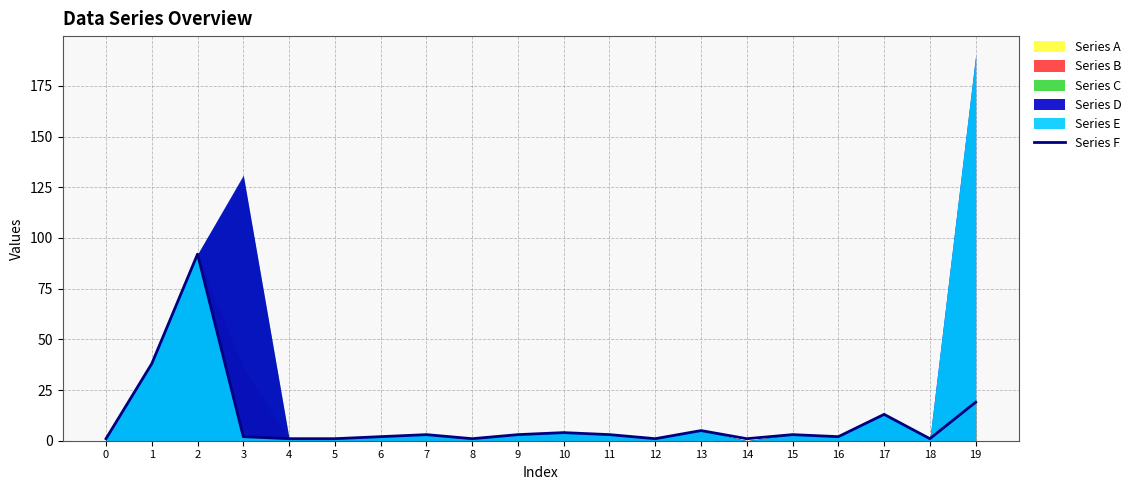

List the labels in order of value, largest first.

2, 1, 19, 17, 13, 10, 7, 9, 11, 15, 3, 6, 16, 0, 4, 5, 8, 12, 14, 18